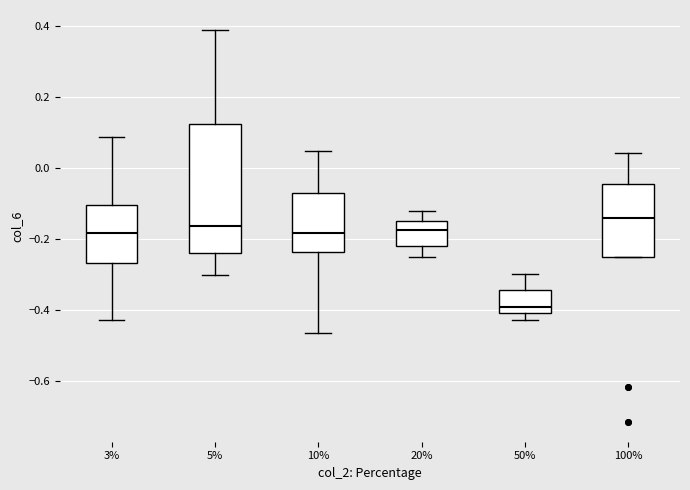

Where is the lower edge of the box at x = 100% on the y-axis? The values are not printed on the chart, so give them approximately, as read against the axis.

-0.26